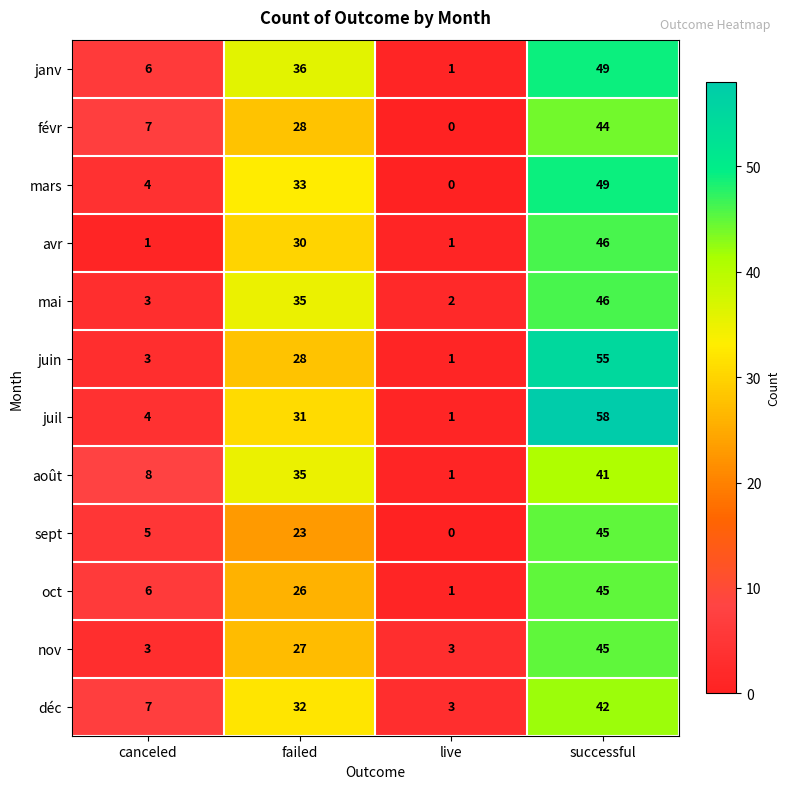

True or false: déc has a value of 2 at canceled.

False